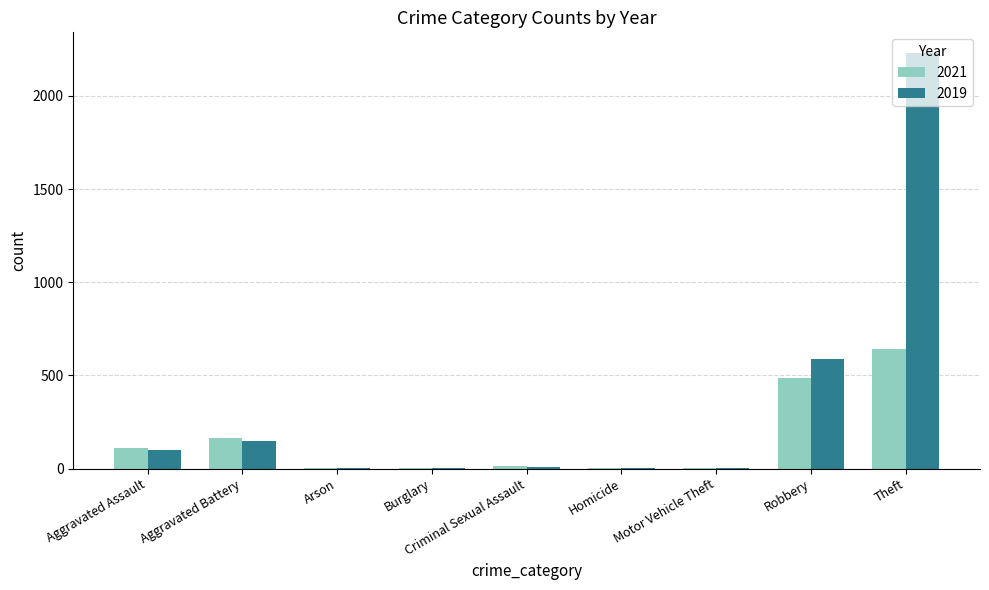

At which category does the chart reach its peak across all series?

Theft